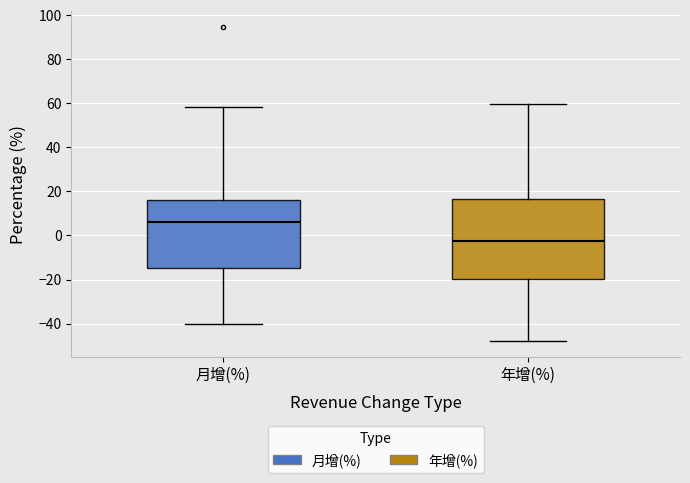

Which box has the highest median line?

月增(%)